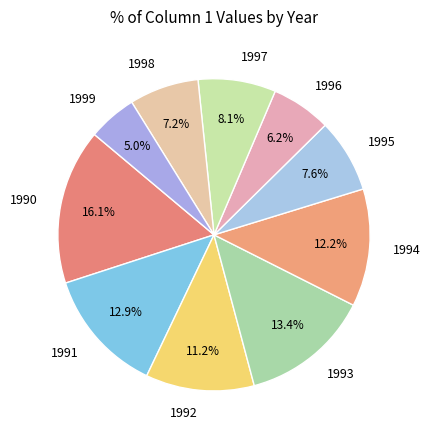

How many segments does this pie chart have?

10